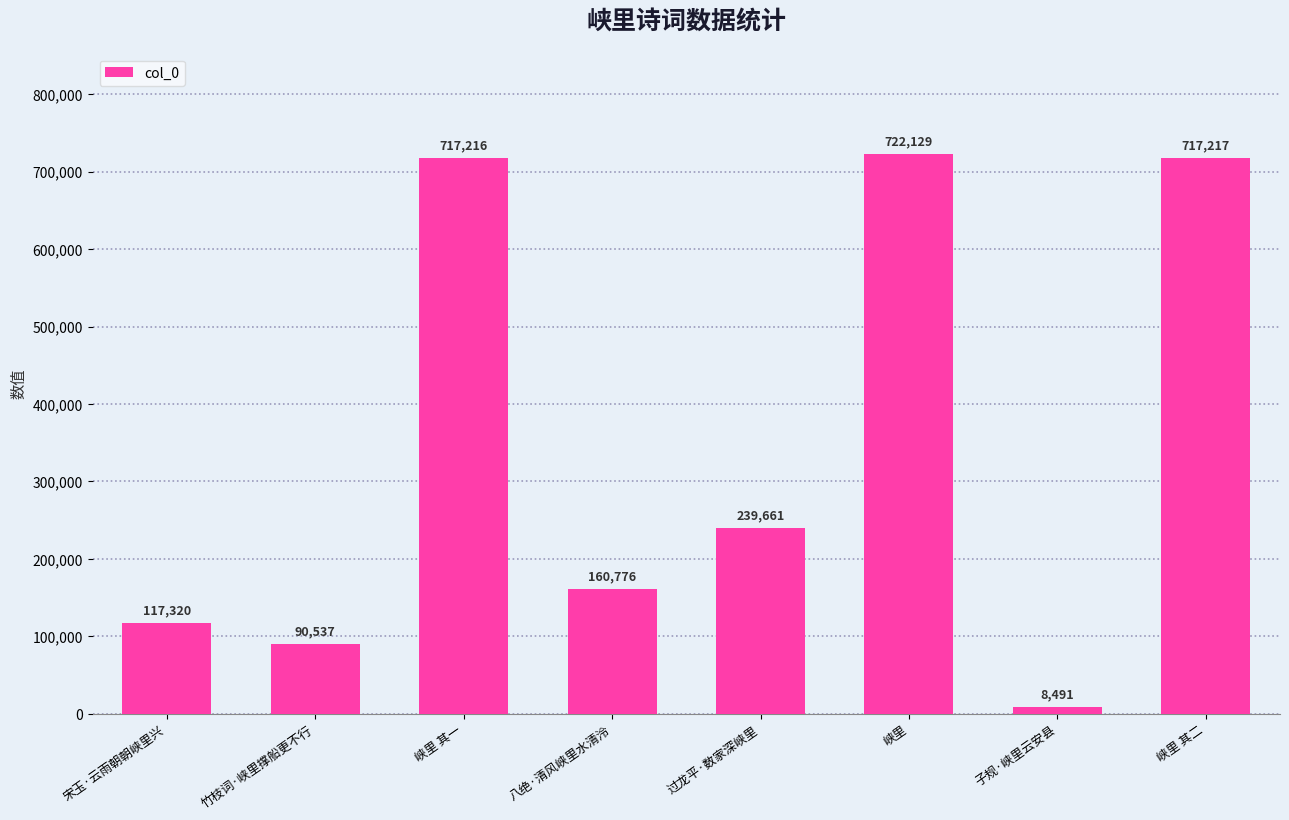

Reading left to right, what are all the values shown in this chart?

宋玉·云雨朝朝峡里兴=117320	竹枝词·峡里撑船更不行=90537	峡里 其一=717216	八绝·清风峡里水清泠=160776	过龙平·数家深峡里=239661	峡里=722129	子规·峡里云安县=8491	峡里 其二=717217